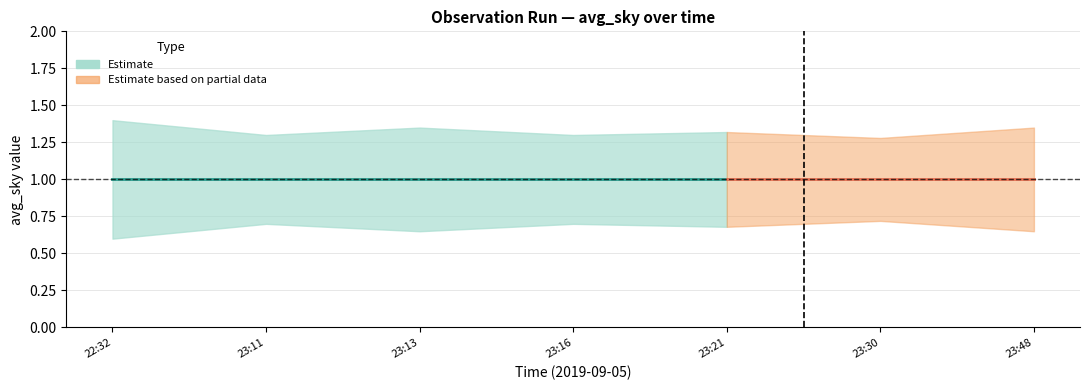

What is the difference between the highest and lowest values at 2019-09-05 22:32?

0.8